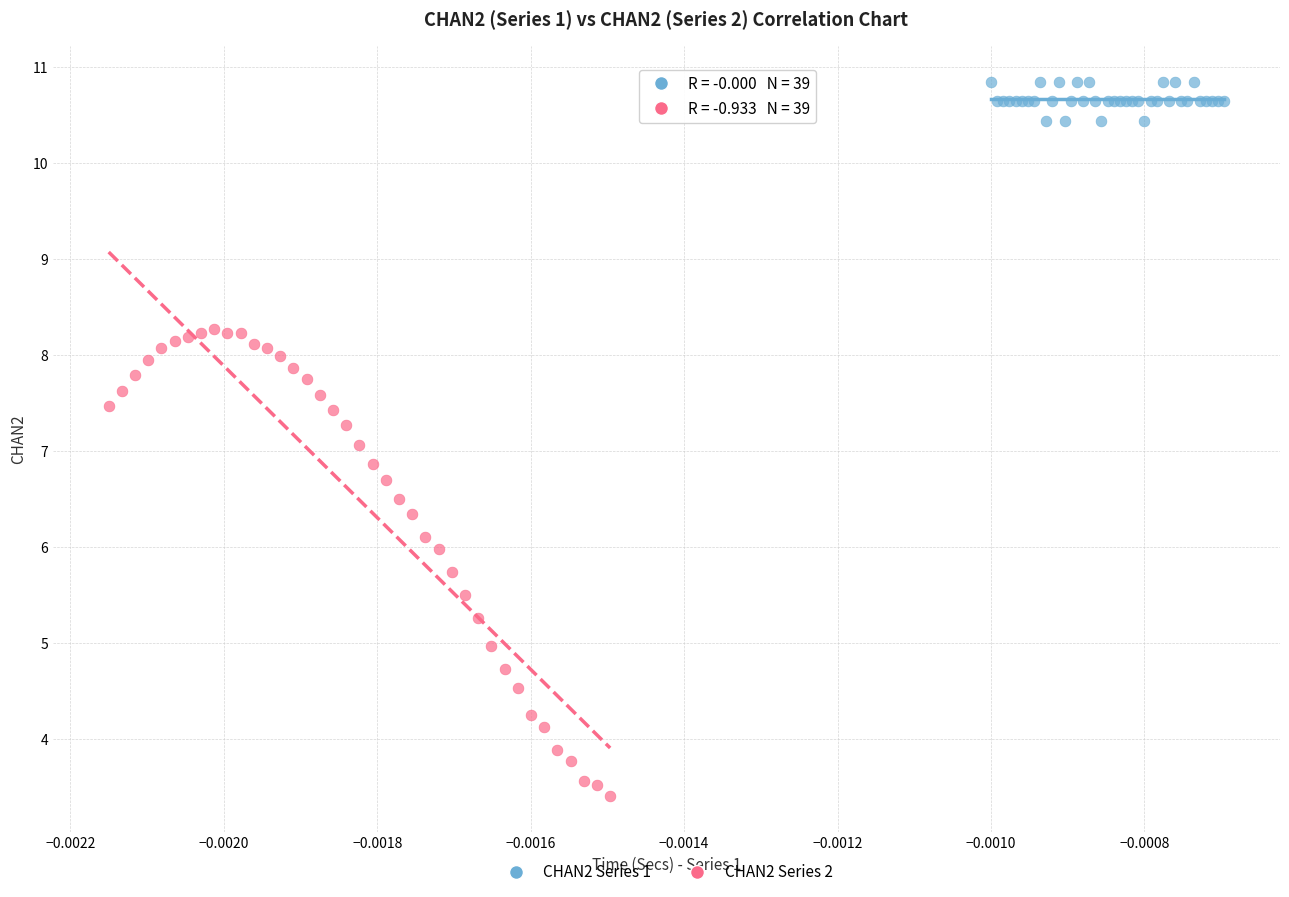

What are all the series names shown in the legend?

CHAN2 Series 1, CHAN2 Series 2